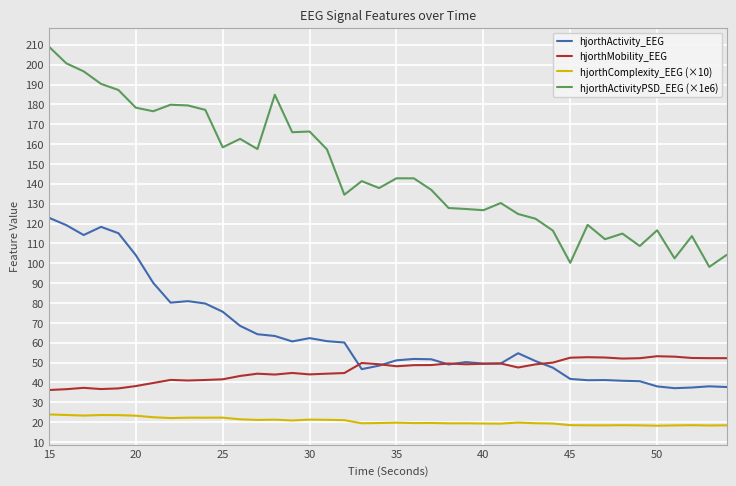

True or false: hjorthActivityPSD_EEG (×1e6) and hjorthActivity_EEG cross at least once.

False